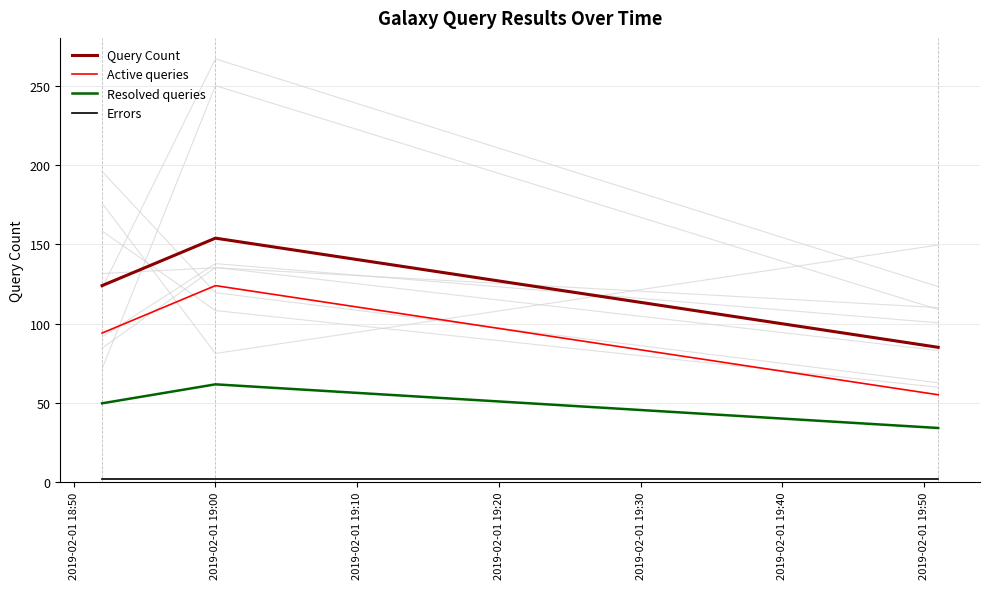

Reading left to right, list all the values displayed in this chart.

Query Count: 124.0	154.0	85.0
Active queries: 94.0	124.0	55.0
Resolved queries: 49.6	61.6	34.0
Errors: 2.0	2.0	2.0